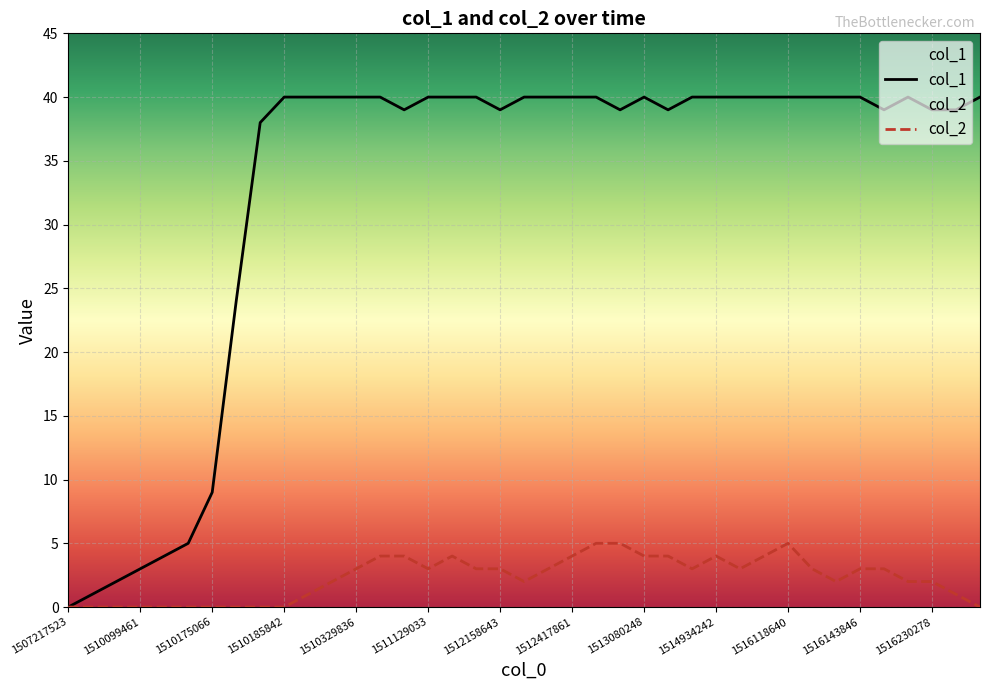

Is the value of col_1 at 1516118640 greater than the value of col_2 at 1511129033?

Yes